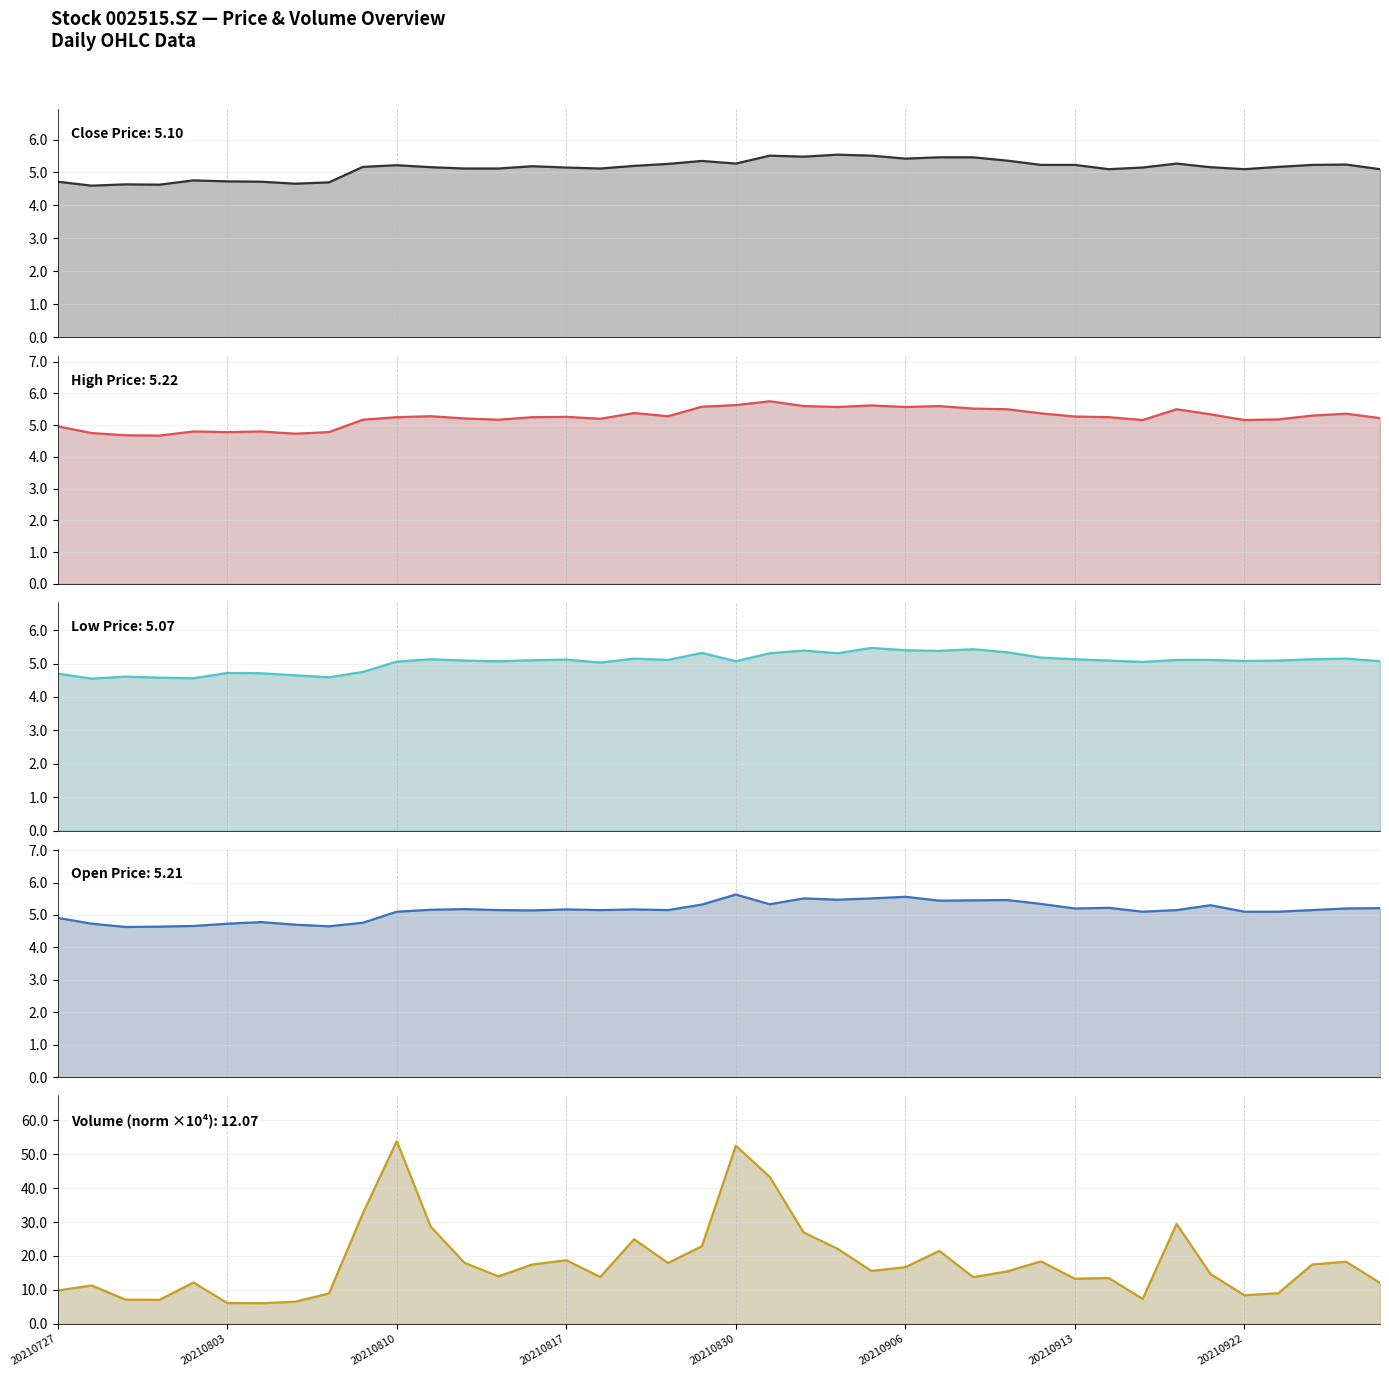

True or false: Close Price and Low Price cross at least once.

False